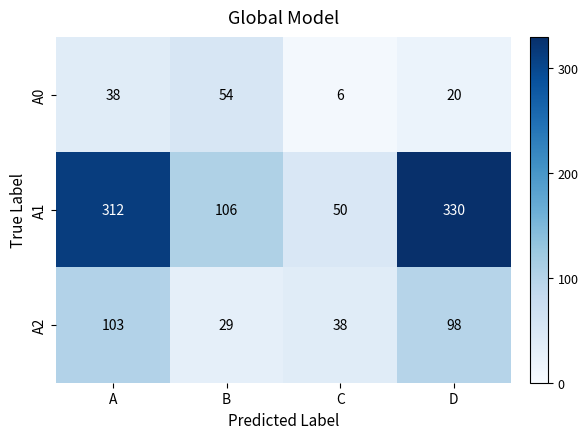

Between B and C, which series saw the biggest shift?

A1